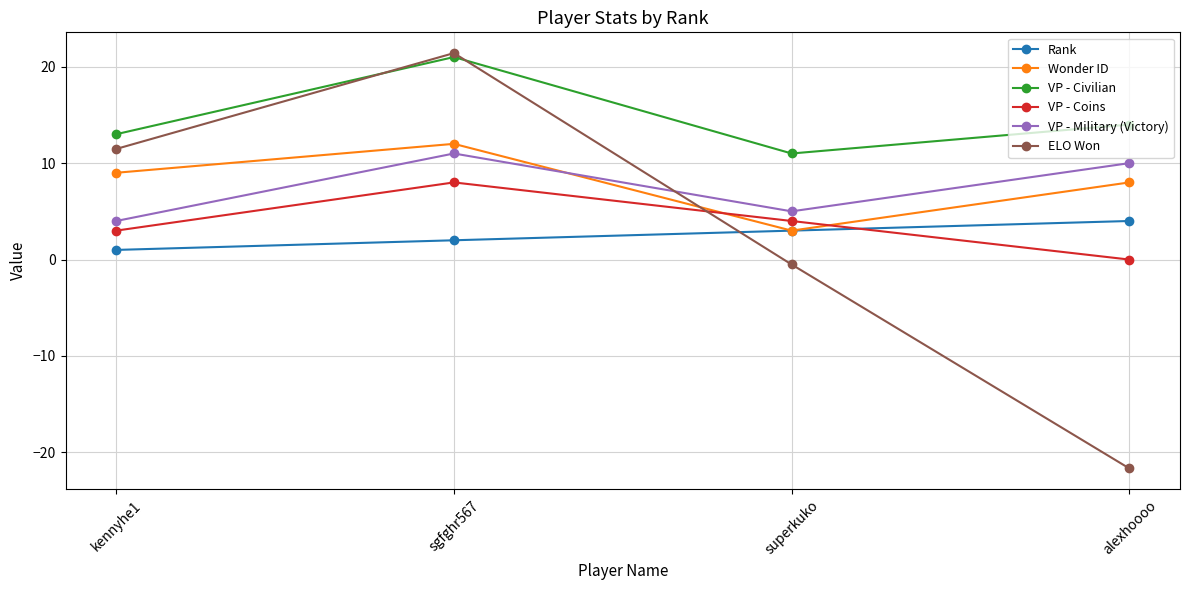

What value does the Wonder ID series have at kennyhe1?

9.0